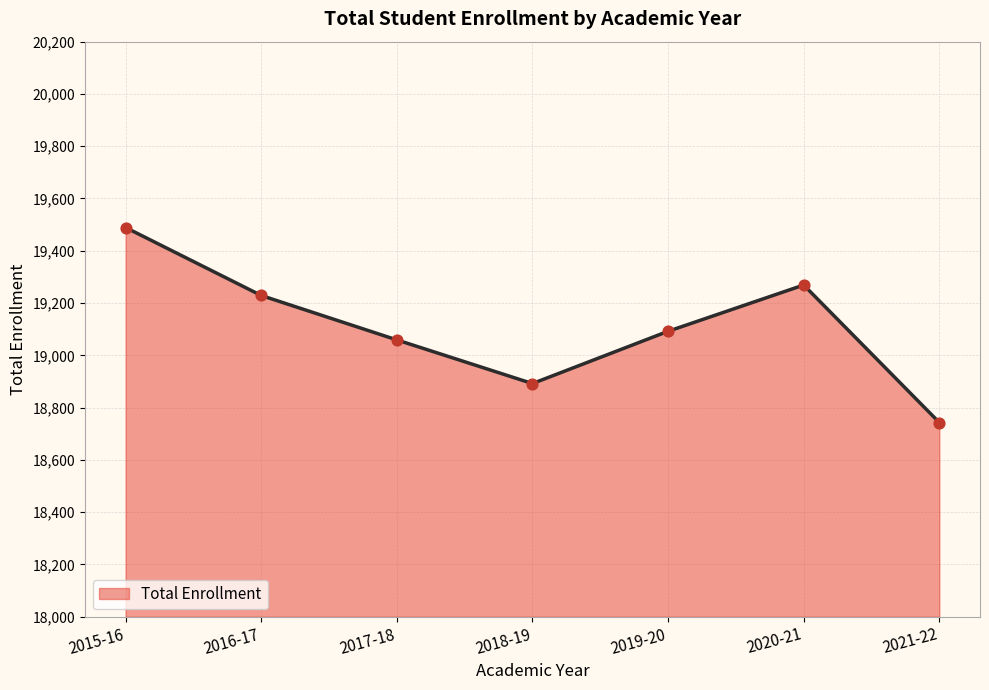

Which has a higher value, 2016-17 or 2017-18?

2016-17